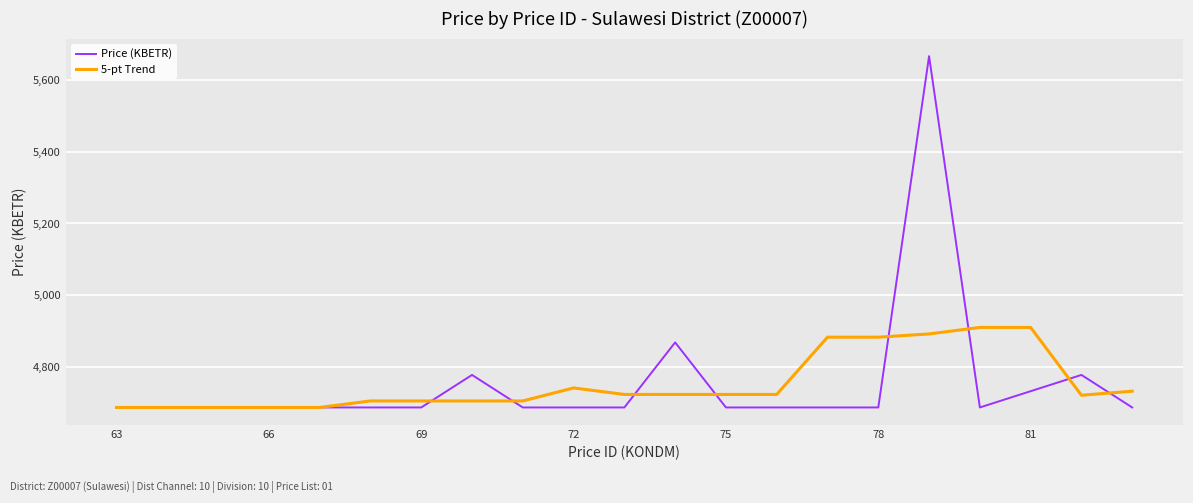

Which series has the largest range (max minus min)?

Price (KBETR)